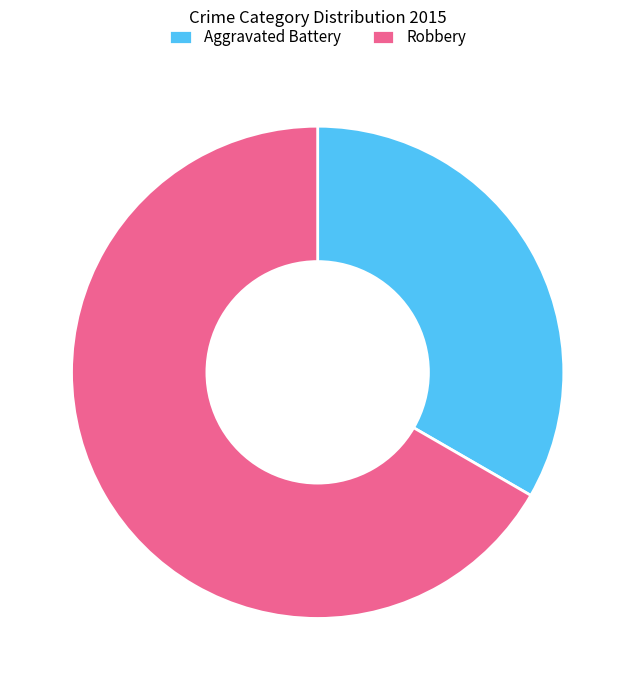

What is the majority slice?

Robbery